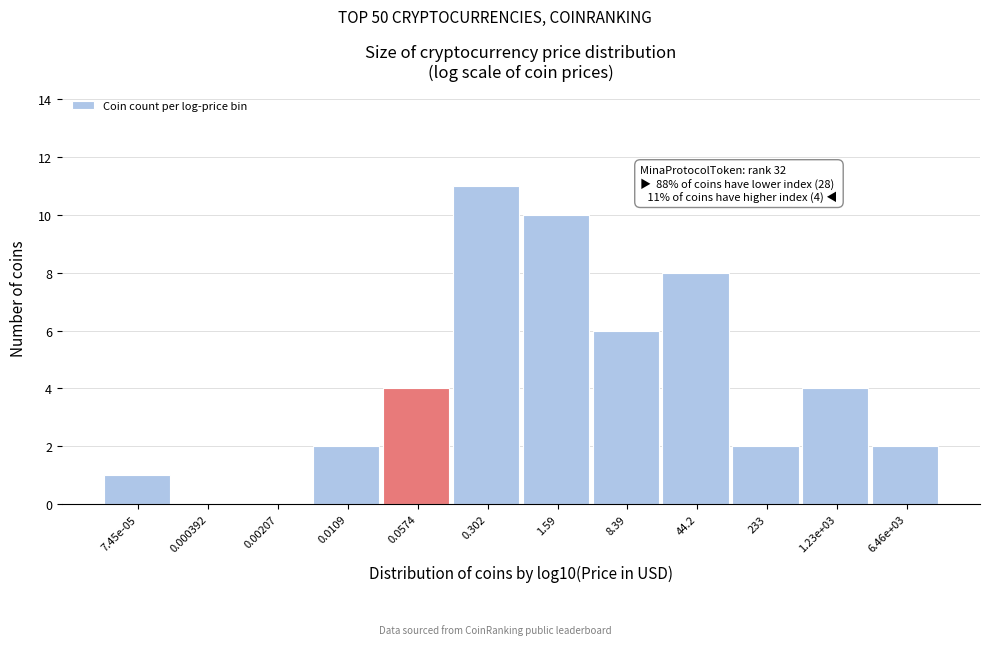

Reading left to right, what are all the values shown in this chart?

7.45e-05=1	0.000392=0	0.00207=0	0.0109=2	0.0574=4	0.302=11	1.59=10	8.39=6	44.2=8	233=2	1.23e+03=4	6.46e+03=2